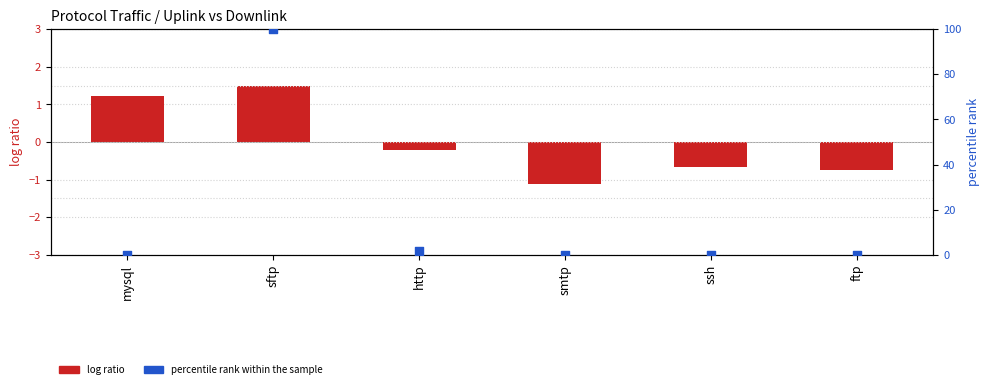

What are all the series names shown in the legend?

log ratio, percentile rank within the sample